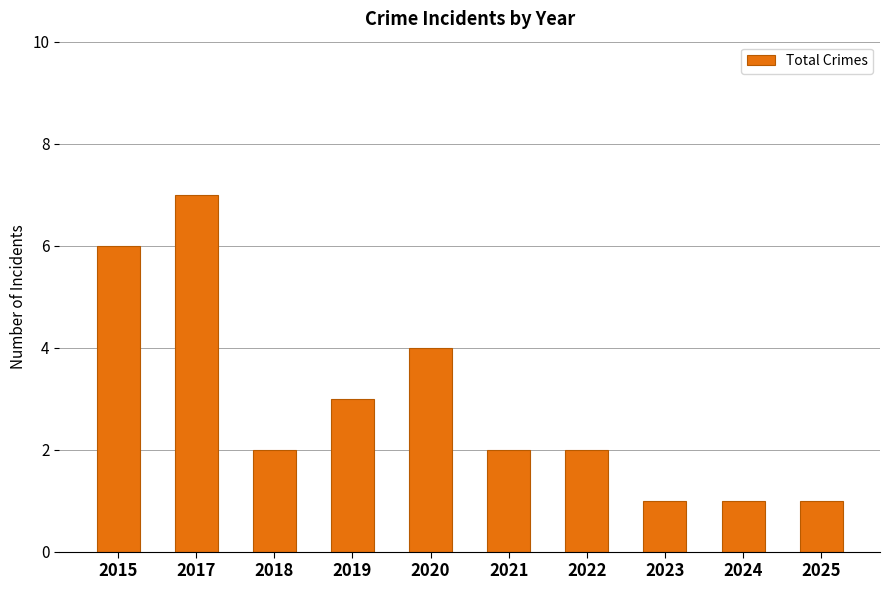

What is the change in value from 2017 to 2025?

-6